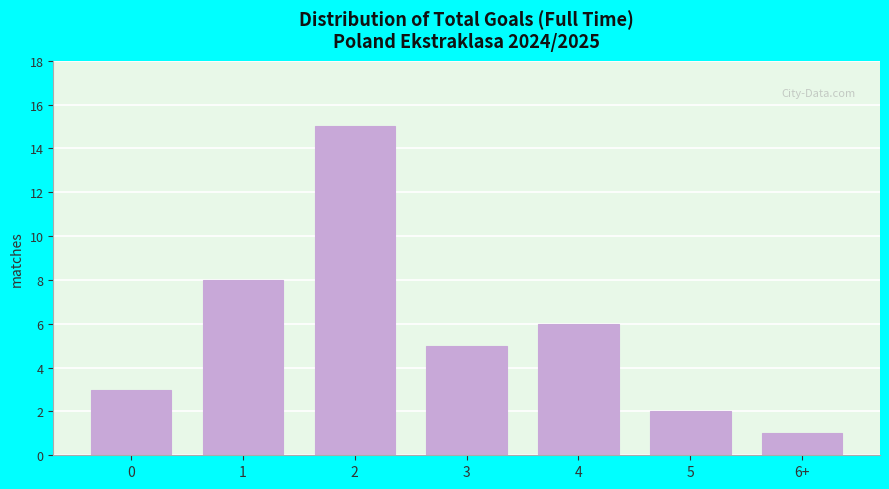

Reading right to left, list all the values displayed in this chart.

6+=1	5=2	4=6	3=5	2=15	1=8	0=3